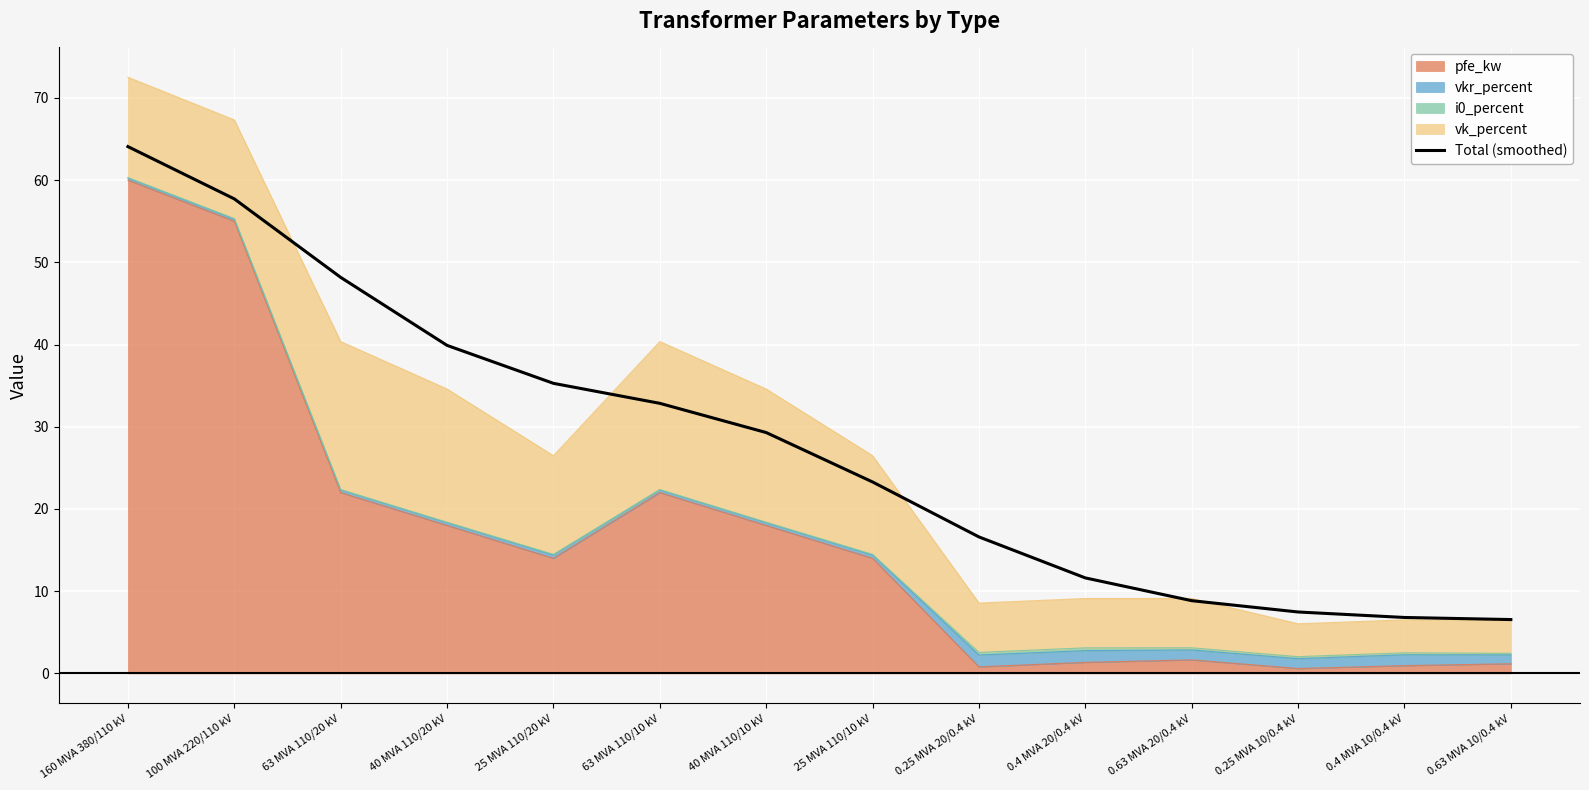

How many lines are shown in the chart?

1